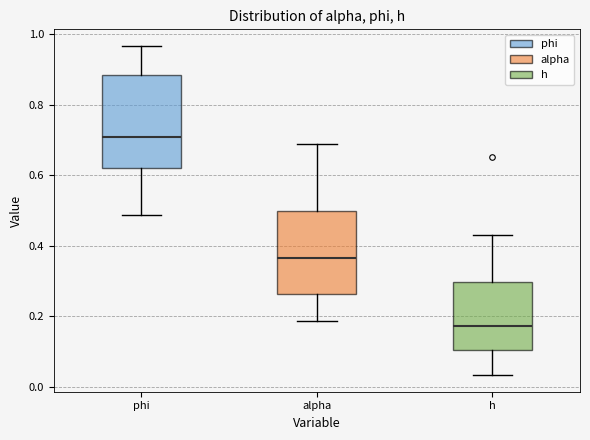

Reading left to right, read every box against the y-axis: the position of its median line, the range the box covers, and the ends of its whiskers. The values are not printed on the chart, so give them approximately, as read against the axis.

phi: median 0.70, box 0.62 to 0.88, whiskers 0.48 to 0.96
alpha: median 0.36, box 0.26 to 0.50, whiskers 0.18 to 0.68
h: median 0.18, box 0.10 to 0.30, whiskers 0.04 to 0.44